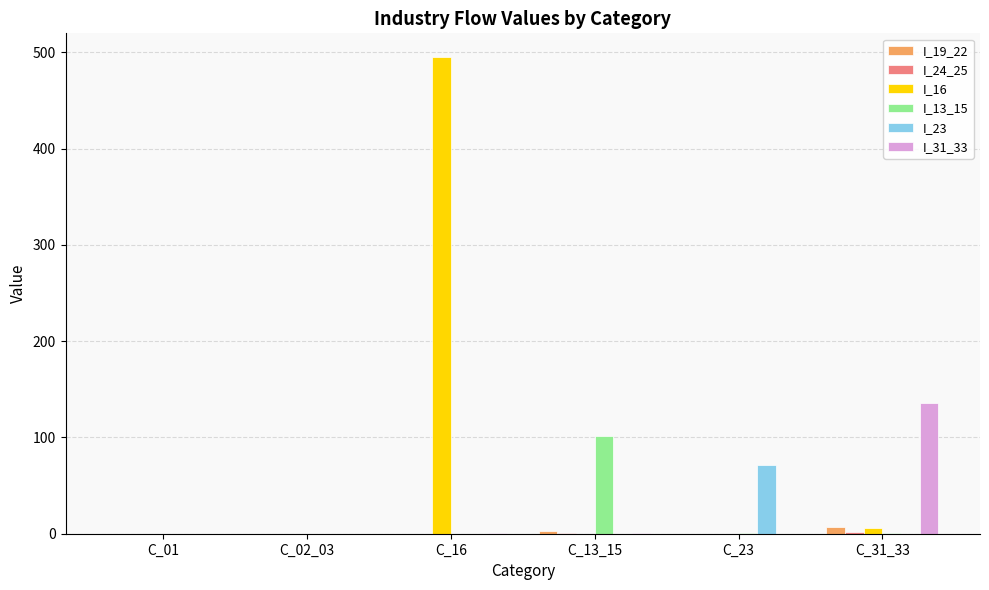

At which category does the chart reach its peak across all series?

C_16